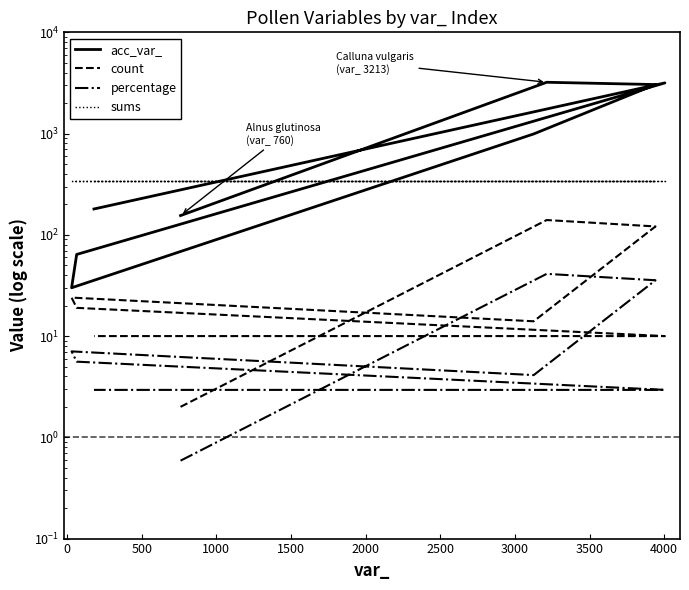

What is the value of the acc_var_ point at the 1st from the left?

155.0